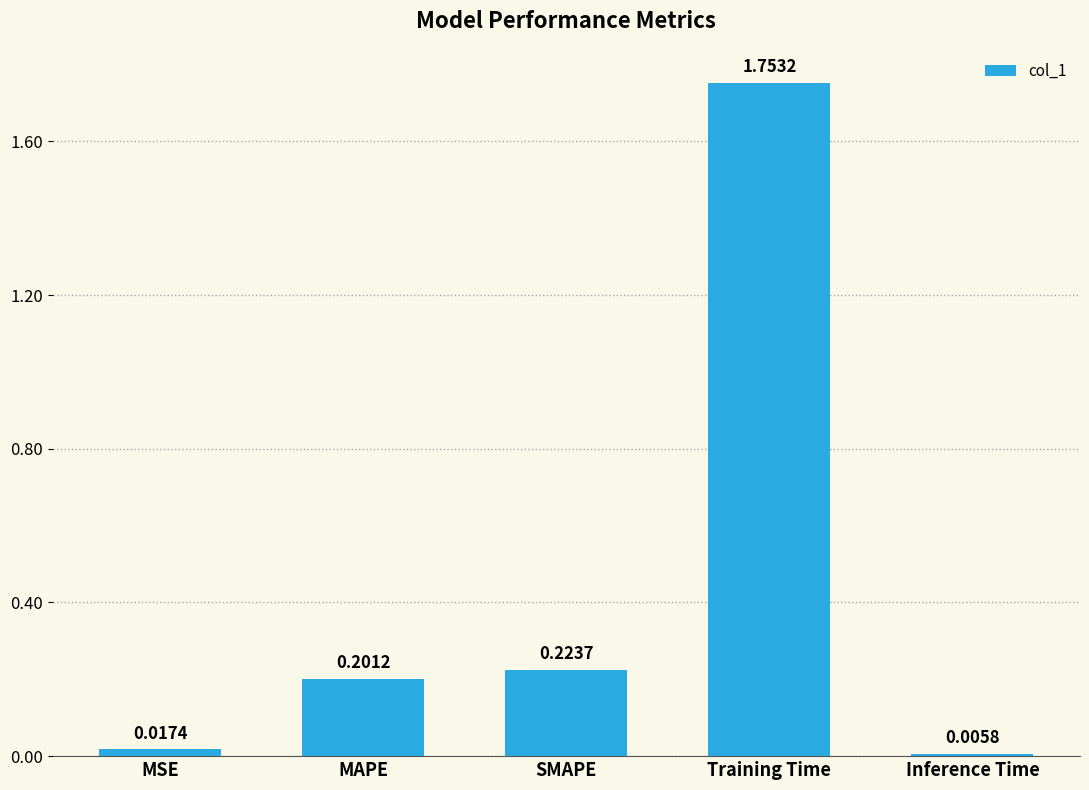

Which has a higher value, MAPE or Training Time?

Training Time